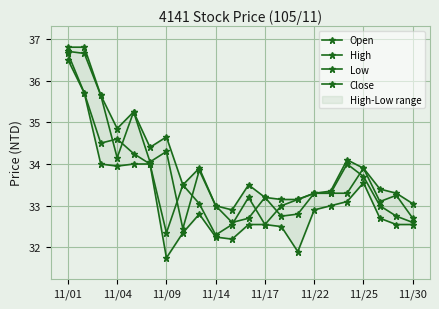

Between 11/22 and 11/17, which is larger?

11/17